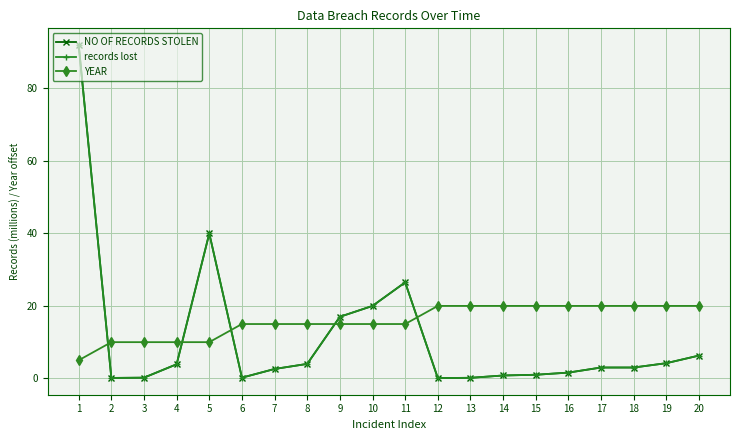

How many lines are shown in the chart?

3